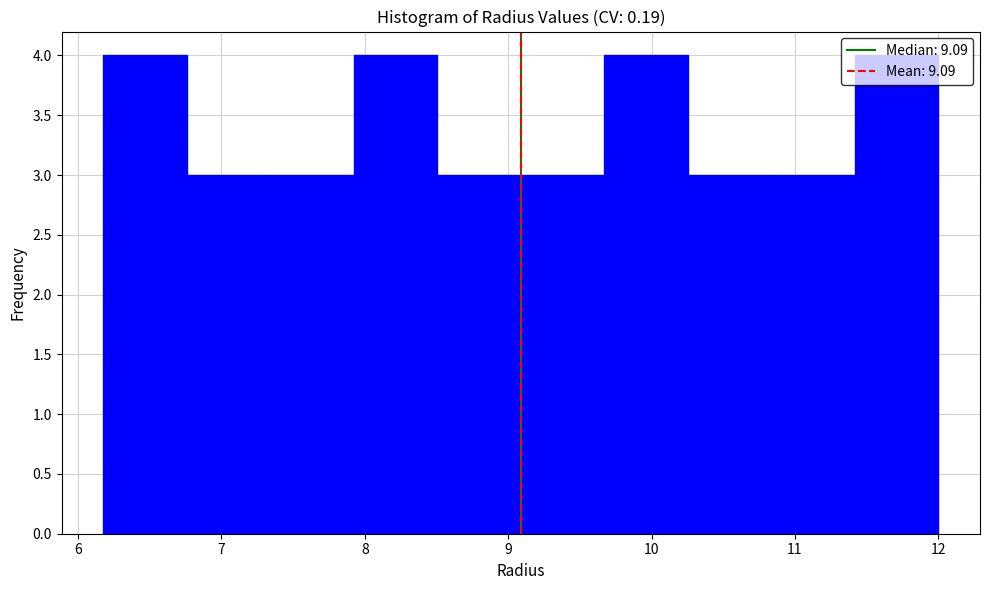

What is the height of the bar covering 6.8 to 7.3 on the x-axis? Neither the bar edges nor the heights are printed on the chart, so give them approximately, as read against the axes.

3